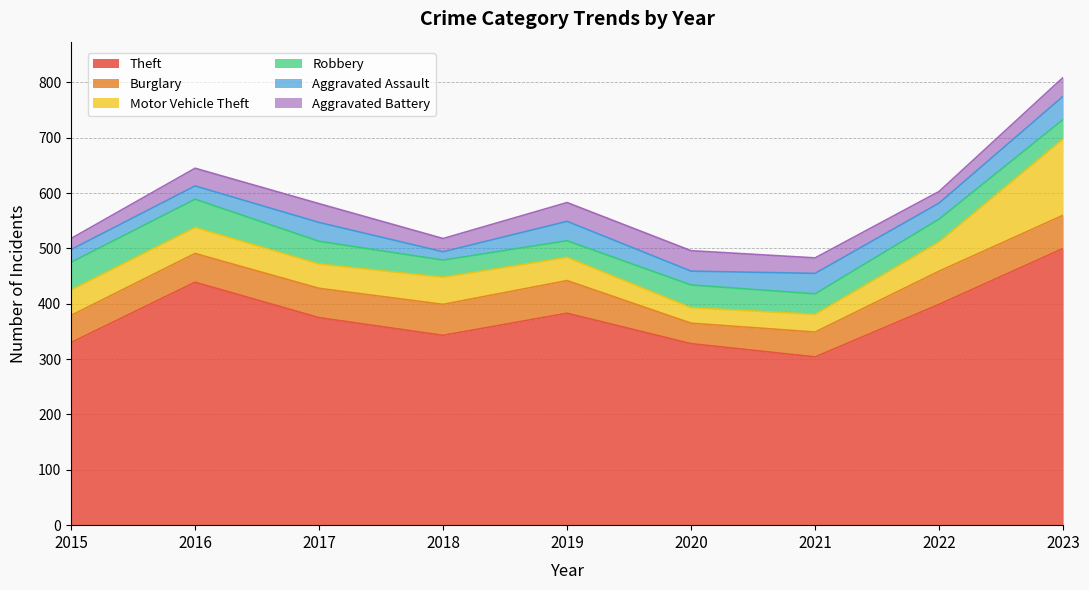

What is the value of the Robbery point at the 2nd from the left?

51